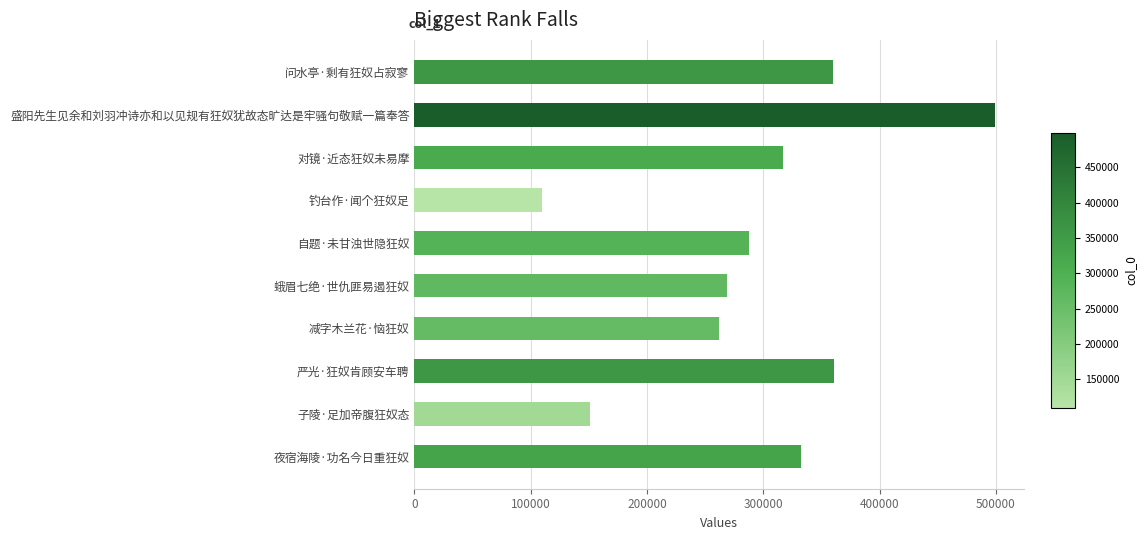

What is the change in value from 自题·未甘浊世隐狂奴 to 减字木兰花·恼狂奴?

-26361